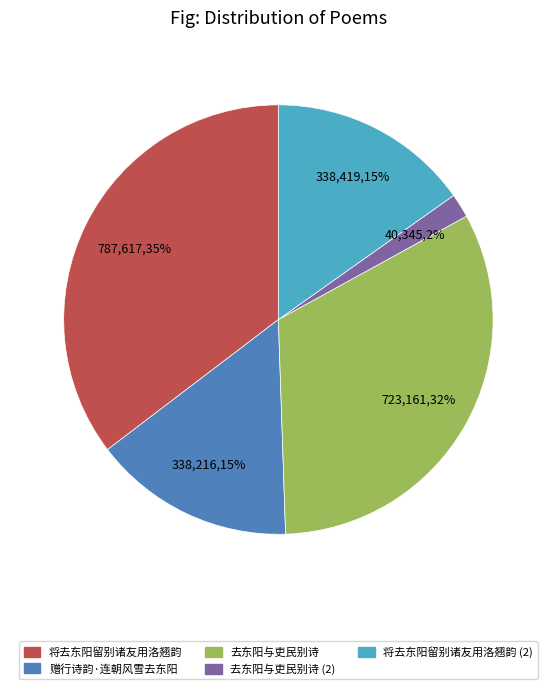

To the nearest percent, what is the average slice percentage?

20%